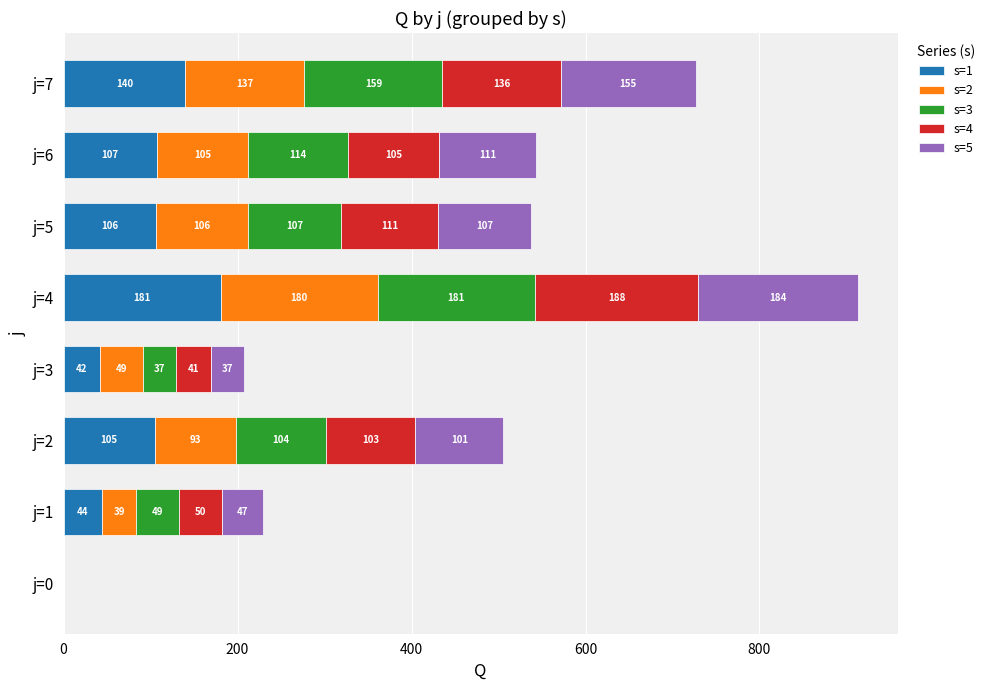

Which category has the highest value in the s=1 series?

j=4